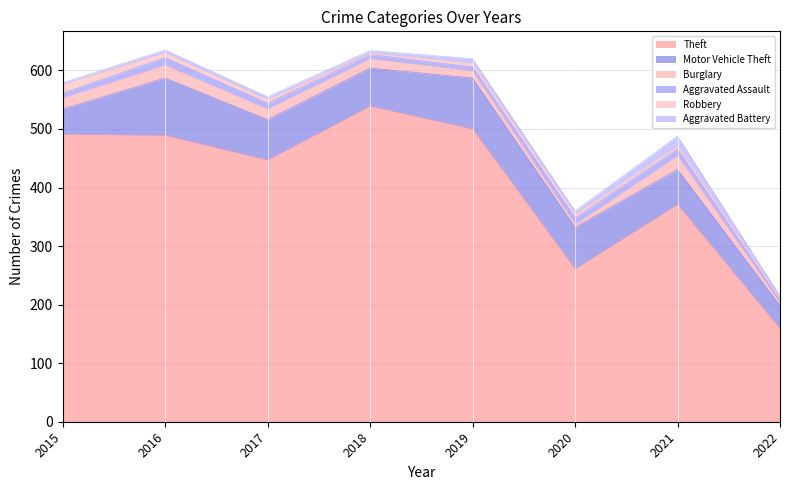

What is the total value across all series at 2017?

555